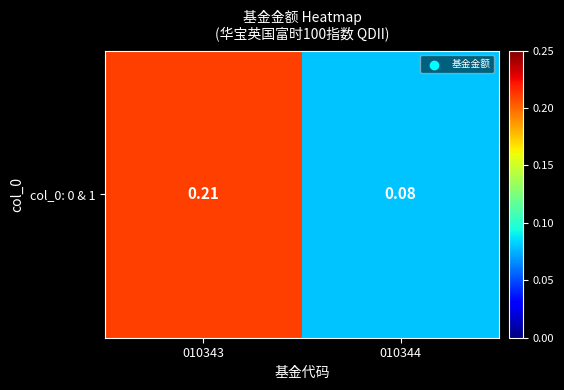

What is the difference between the values at 010343 and 010344?

0.1